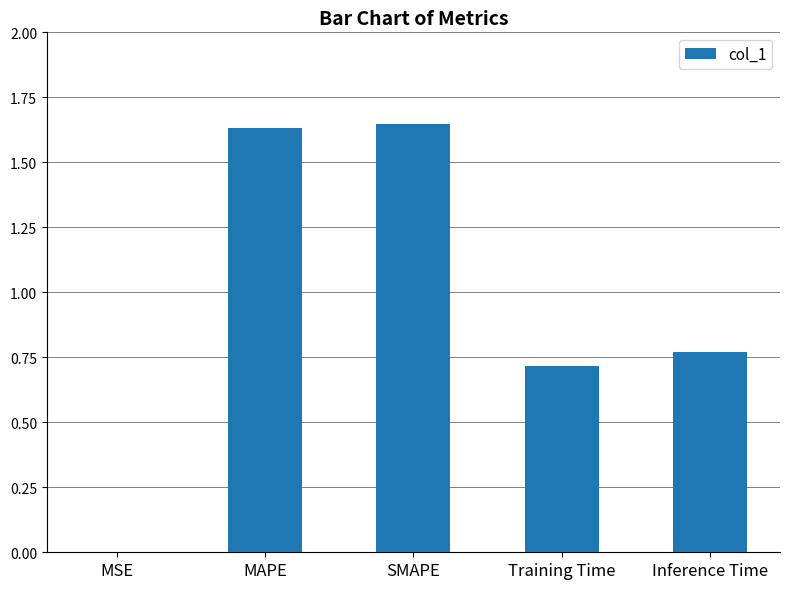

Which has a higher value, Inference Time or MSE?

Inference Time